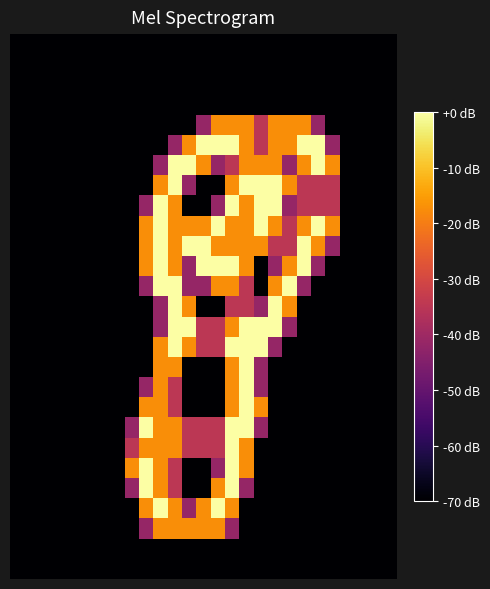

How many categories are shown in the chart?

27